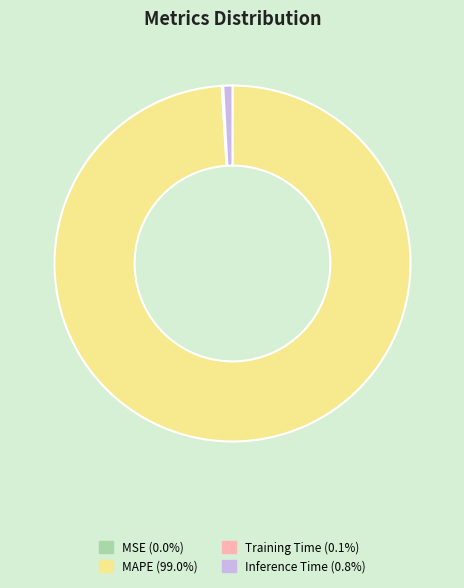

Which category accounts for the majority?

MAPE